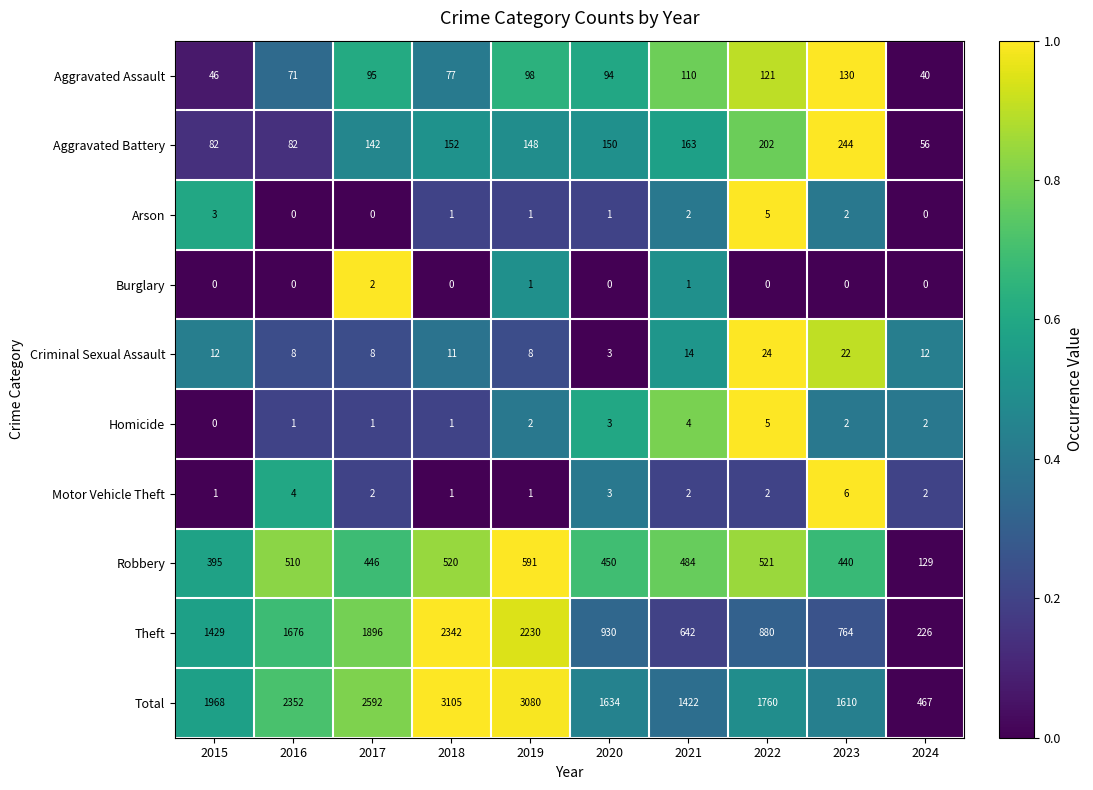

What is the difference between the highest and lowest values at 2022?

1760